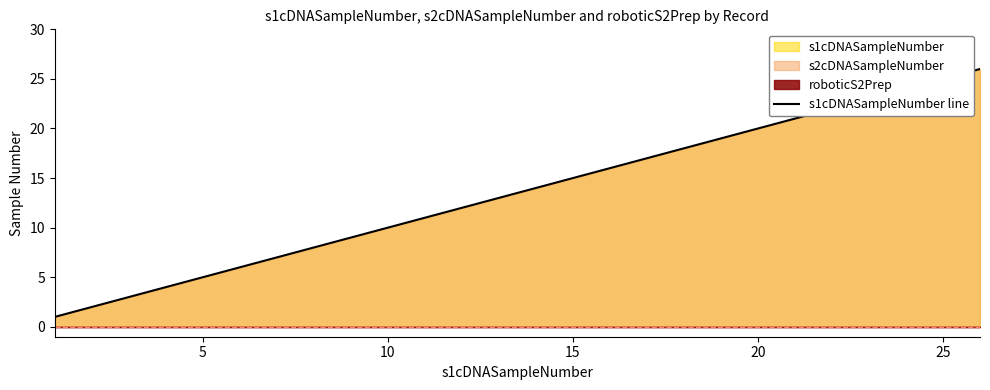

What is the difference between the maximum and minimum values?

25